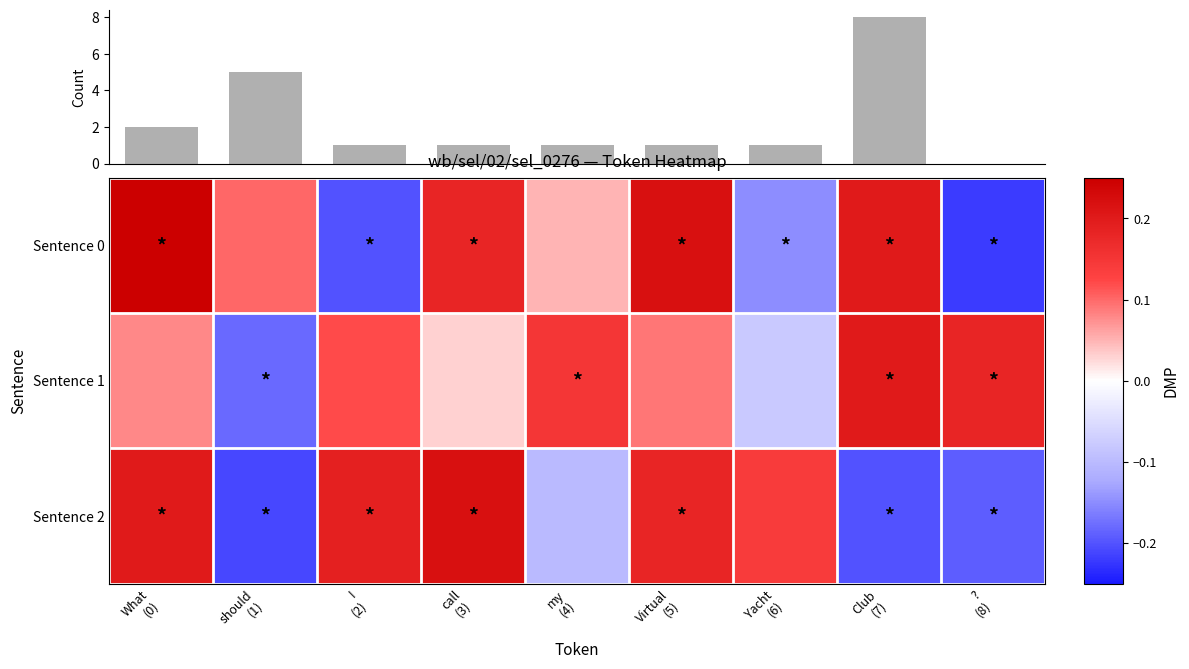

Reading left to right, transcribe all the data shown in this chart.

Sentence 0: What
(0)=0.2	should
(1)=0.1	I
(2)=-0.2	call
(3)=0.2	my
(4)=0.1	Virtual
(5)=0.2	Yacht
(6)=-0.1	Club
(7)=0.2	?
(8)=-0.2
Sentence 1: What
(0)=0.1	should
(1)=-0.2	I
(2)=0.1	call
(3)=0.0	my
(4)=0.1	Virtual
(5)=0.1	Yacht
(6)=-0.1	Club
(7)=0.2	?
(8)=0.2
Sentence 2: What
(0)=0.2	should
(1)=-0.2	I
(2)=0.2	call
(3)=0.2	my
(4)=-0.1	Virtual
(5)=0.2	Yacht
(6)=0.1	Club
(7)=-0.2	?
(8)=-0.2